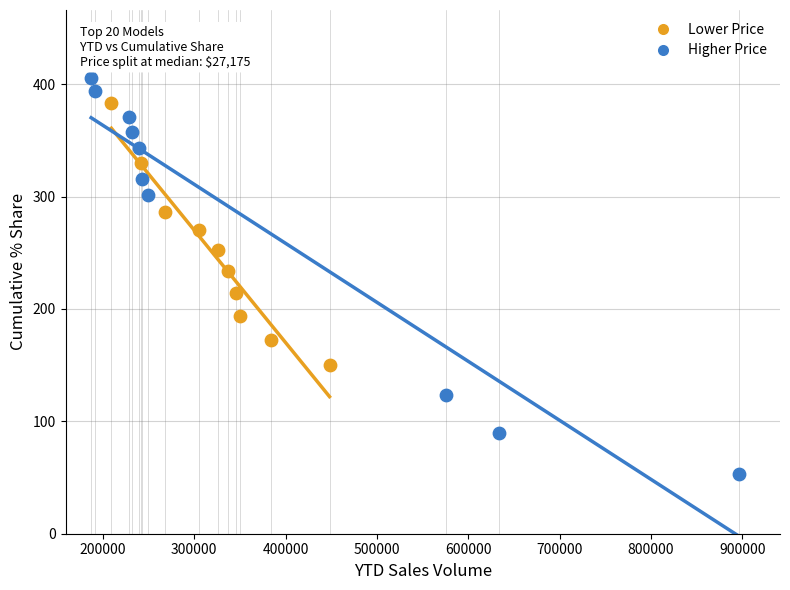

What are all the series names shown in the legend?

Lower Price, Higher Price